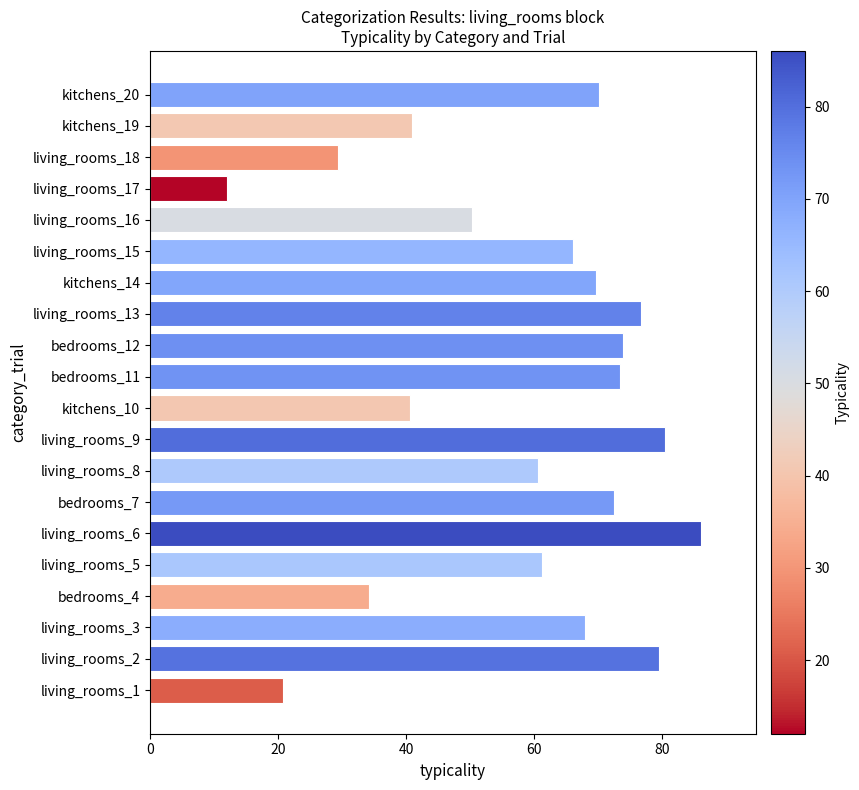

Is it true that the value at kitchens_10 is 14.4?

False